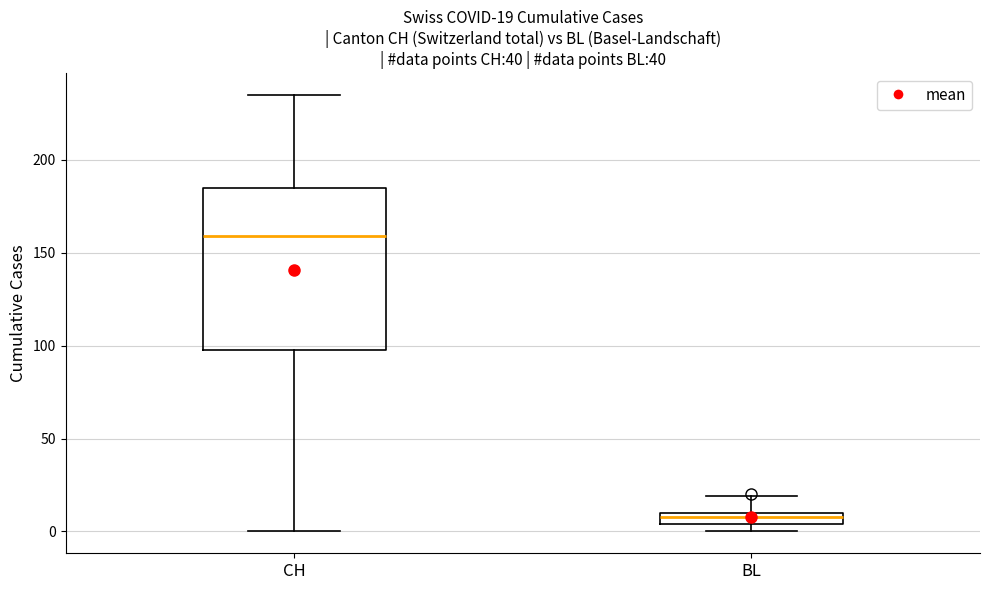

Which box has the highest median line?

CH